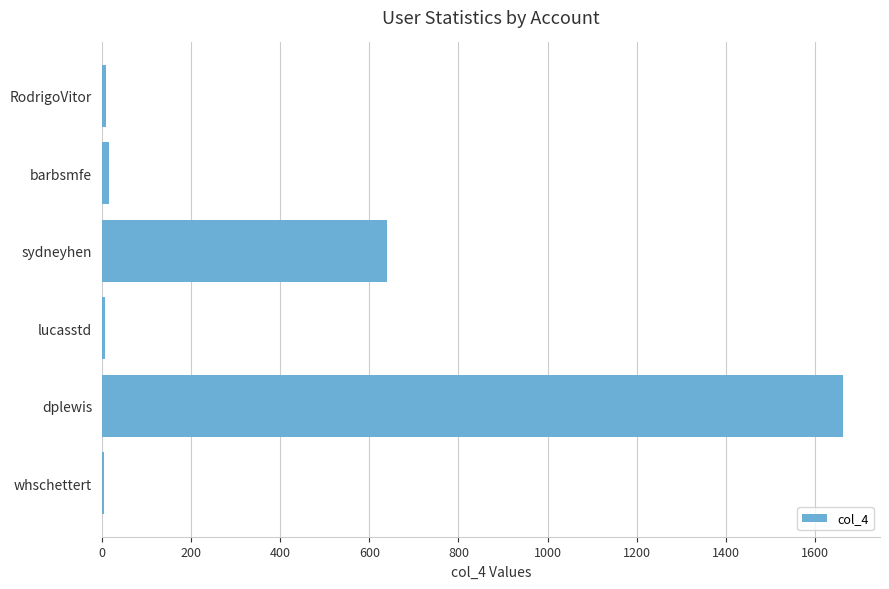

Where is the data nearest to the value 834?

sydneyhen